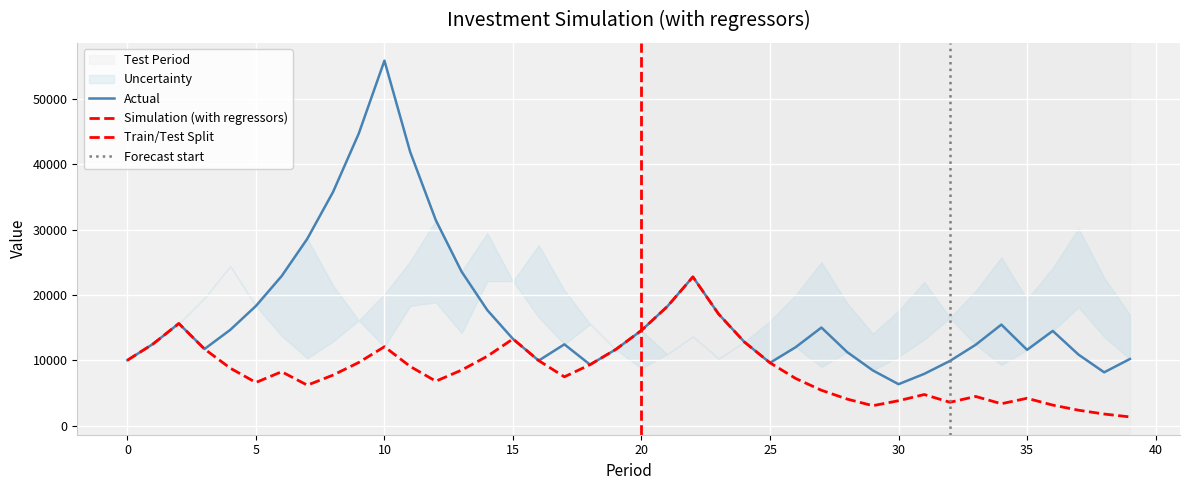

Count the number of data series in this chart.

2